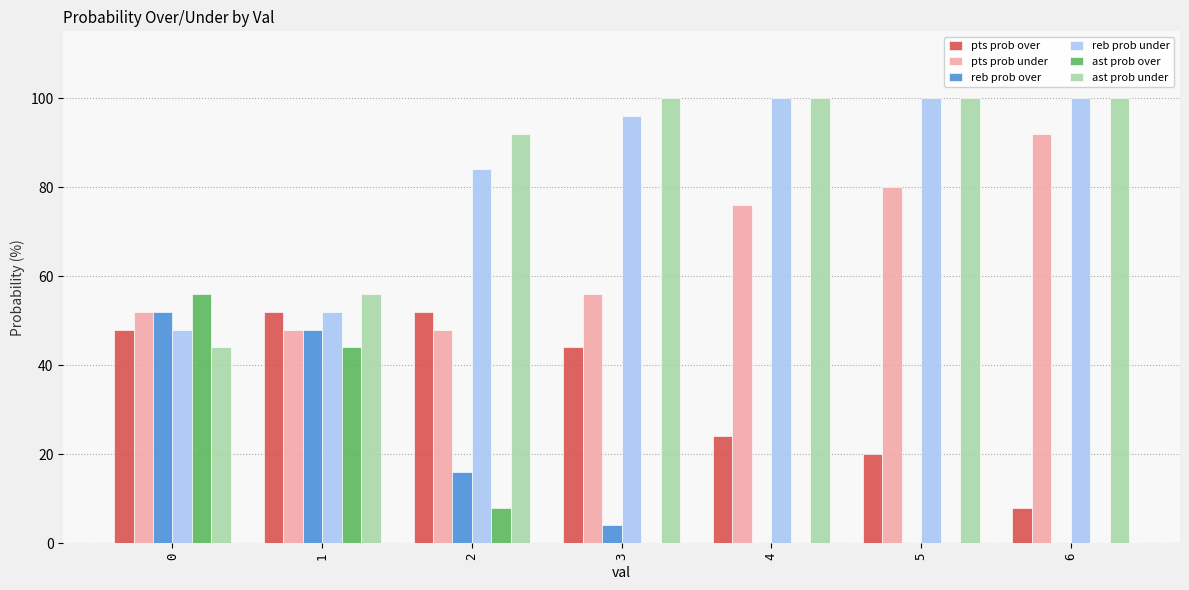

How many data points does each series have?

7